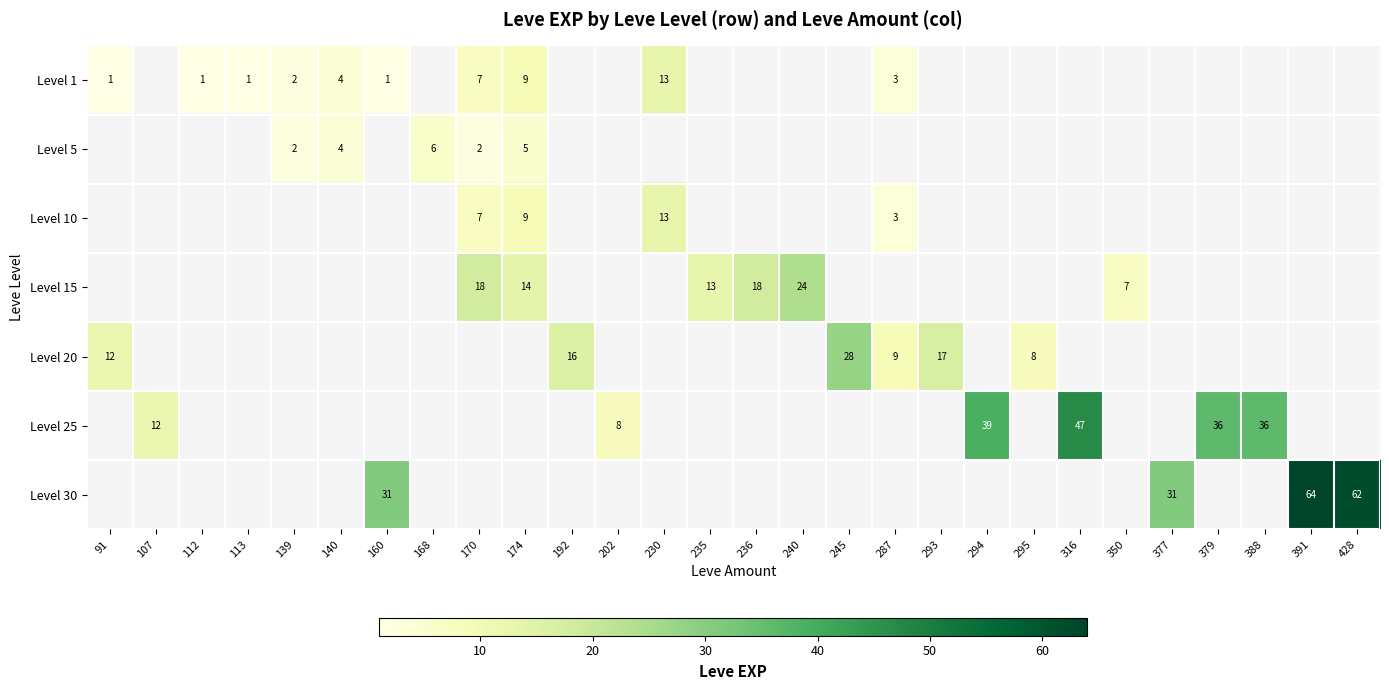

The Level 20 series shows 5 at 192. True or false?

False